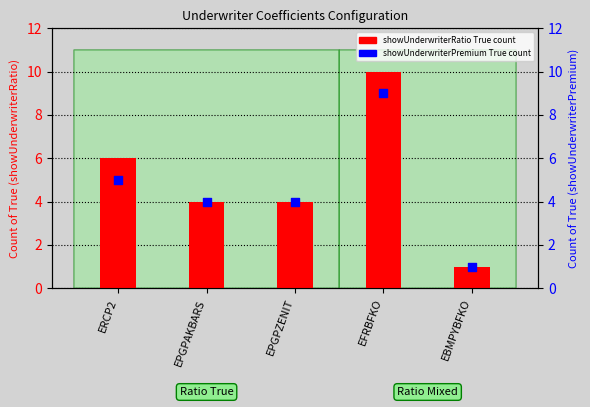

At which category is the sum across all series the highest?

EFRBFKO